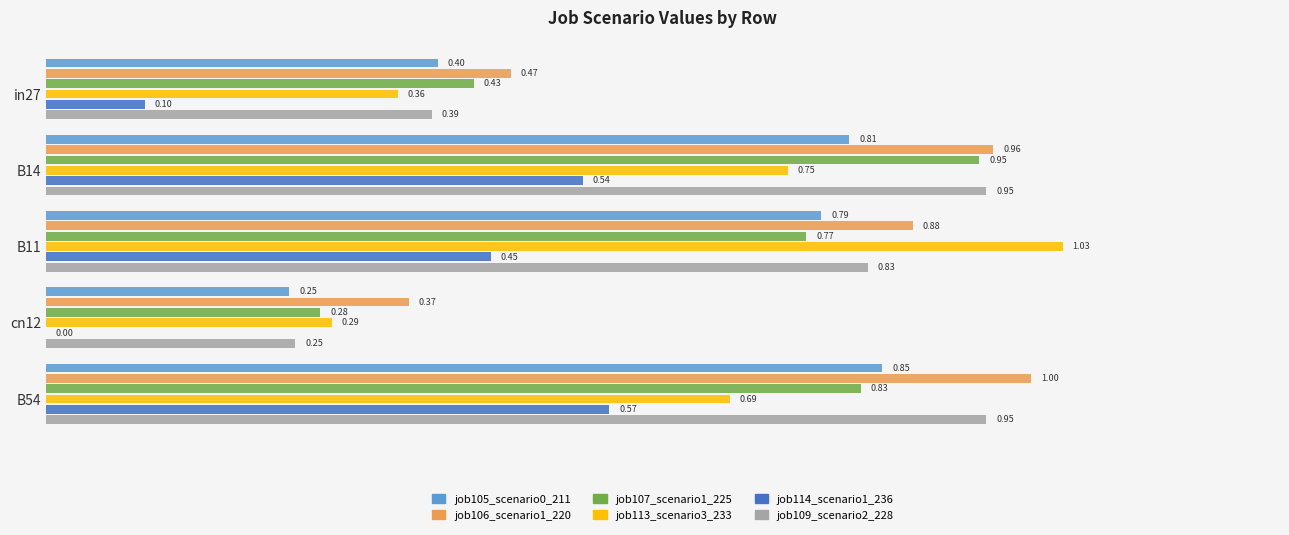

How many data points does each series have?

5